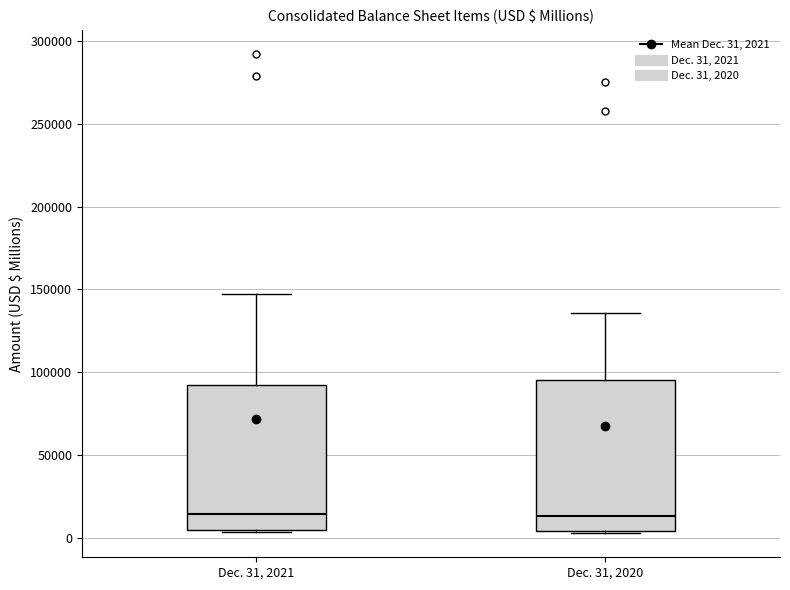

Reading left to right, read every box against the y-axis: the position of its median line, the range the box covers, and the ends of its whiskers. The values are not printed on the chart, so give them approximately, as read against the axis.

Dec. 31, 2021: median 15000, box 5000 to 90000, whiskers 5000 to 145000
Dec. 31, 2020: median 15000, box 5000 to 95000, whiskers 5000 (just below the box's lower edge) to 135000